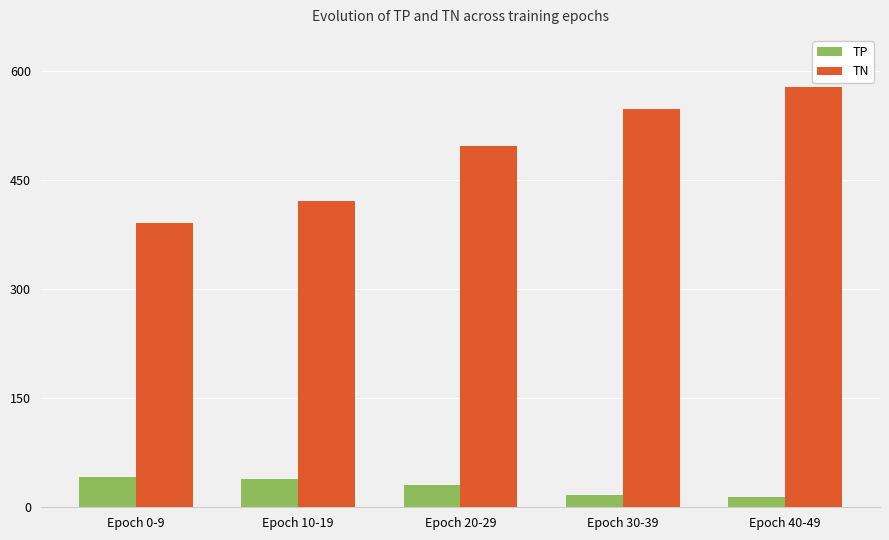

What is the average value of the TN series?

487